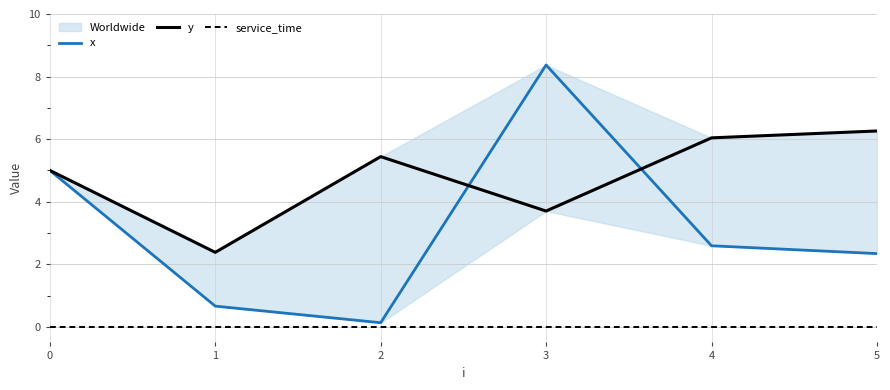

True or false: y has a value of 2.4 at 1.

True